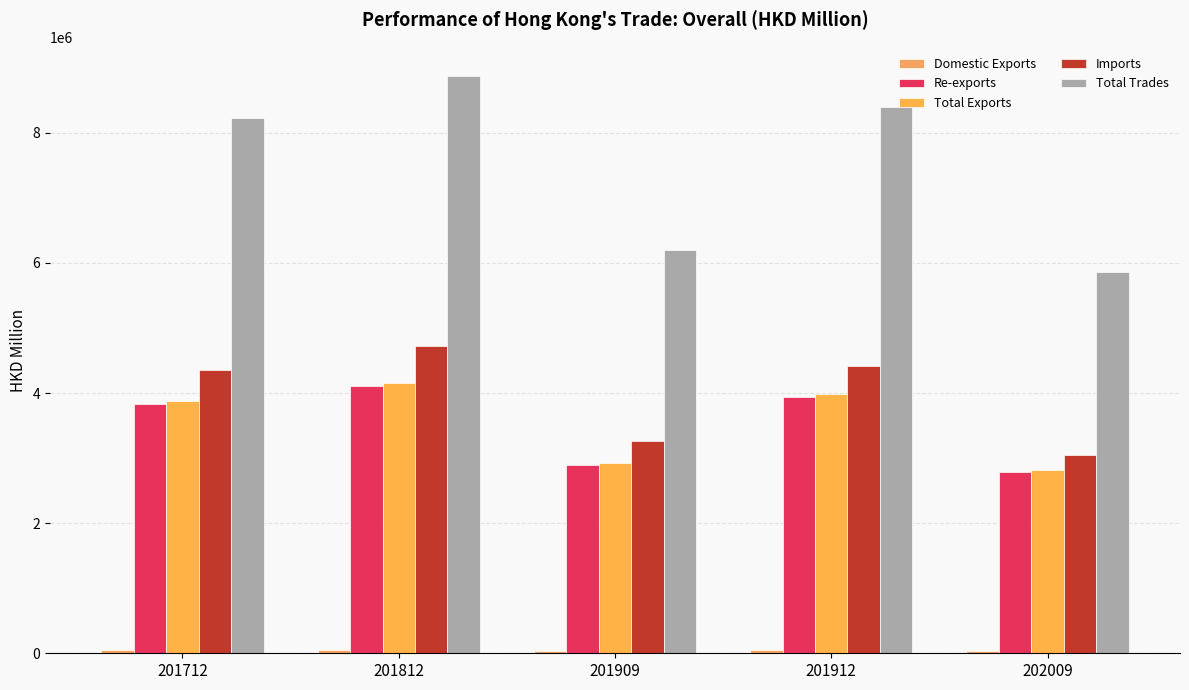

What is the highest value of the Re-exports series?

4111811.8